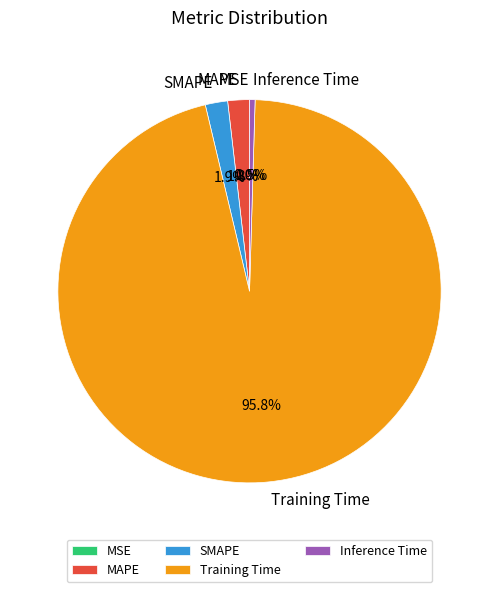

How much of the chart is everything except Training Time?

4.2%